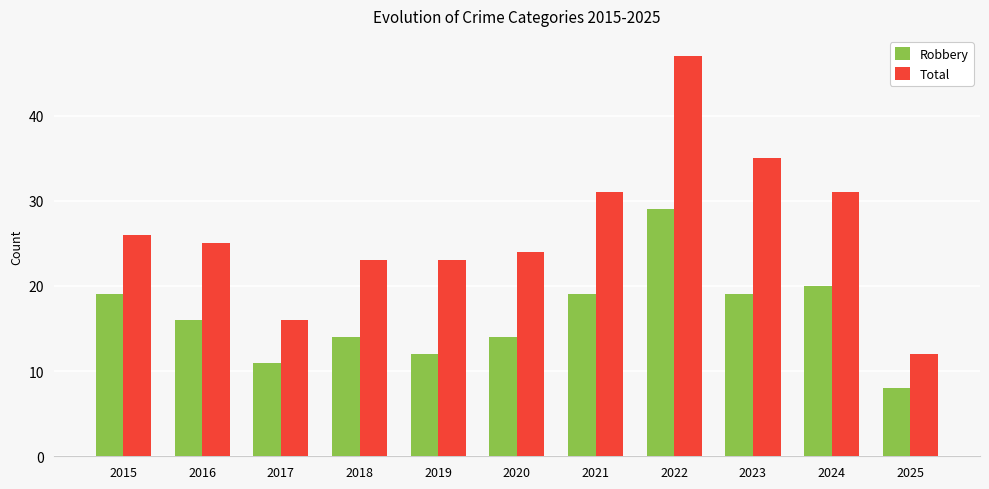

At which category is the sum across all series the highest?

2022